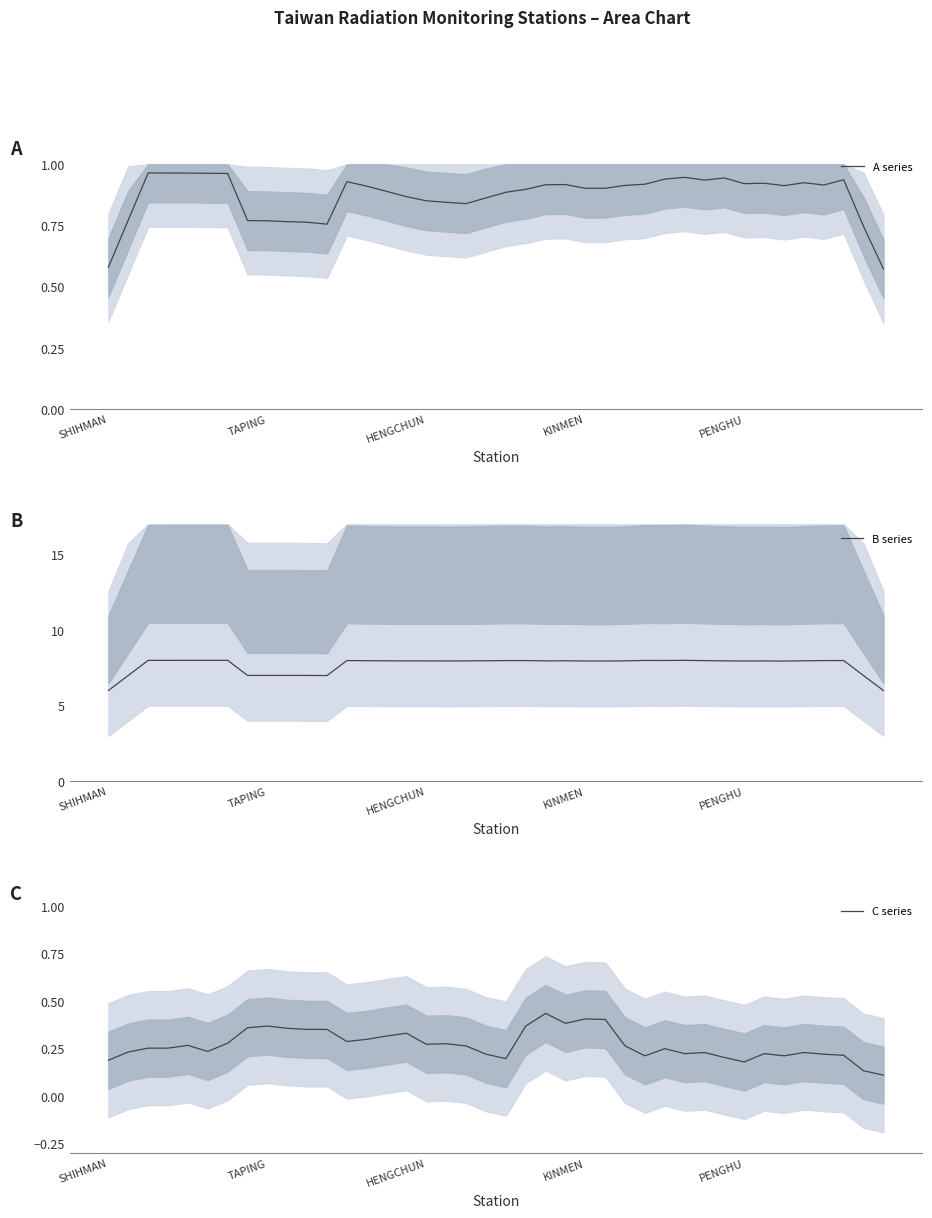

Is it true that B series equals 7.9 at PENGHU?

True